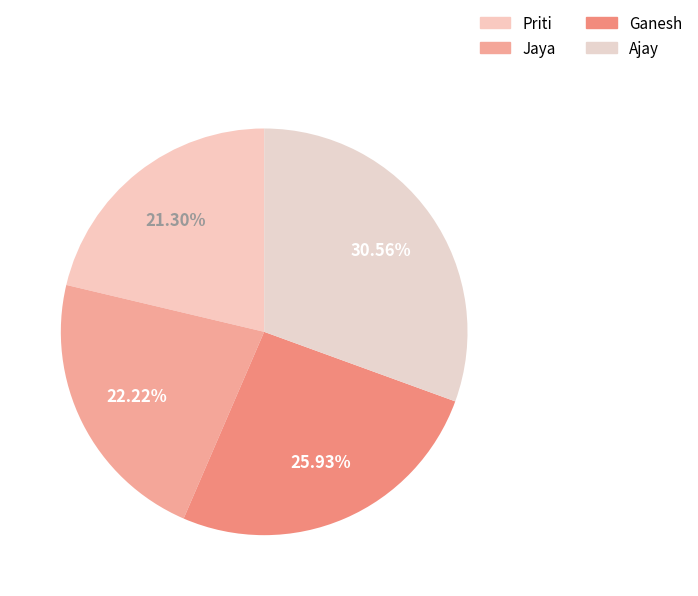

Which slice is the largest?

Ajay